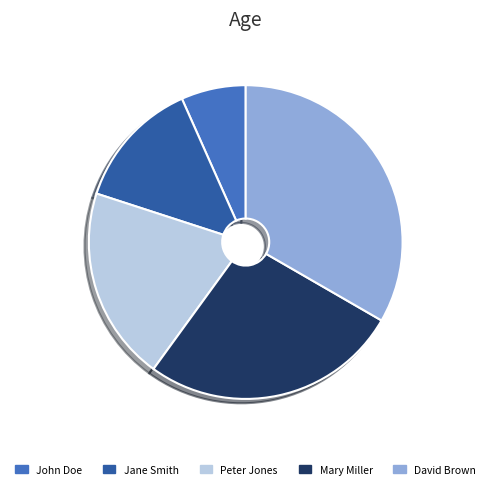

How many slices are in this pie chart?

5